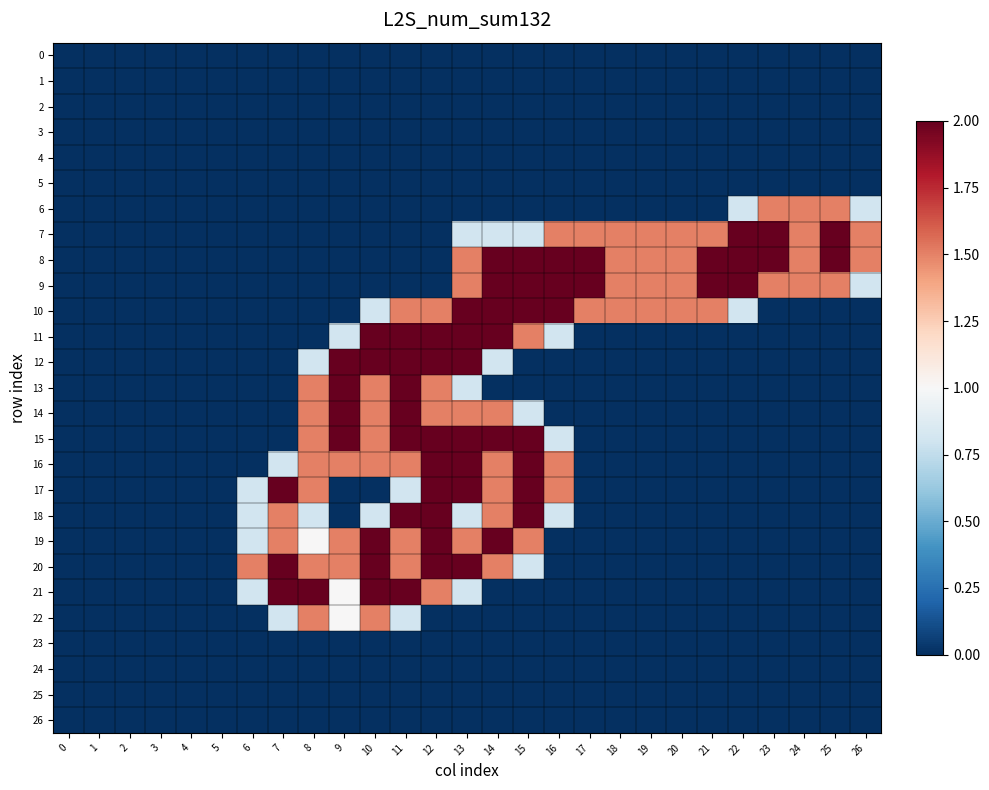

At how many categories does at least one series exceed 1?

21